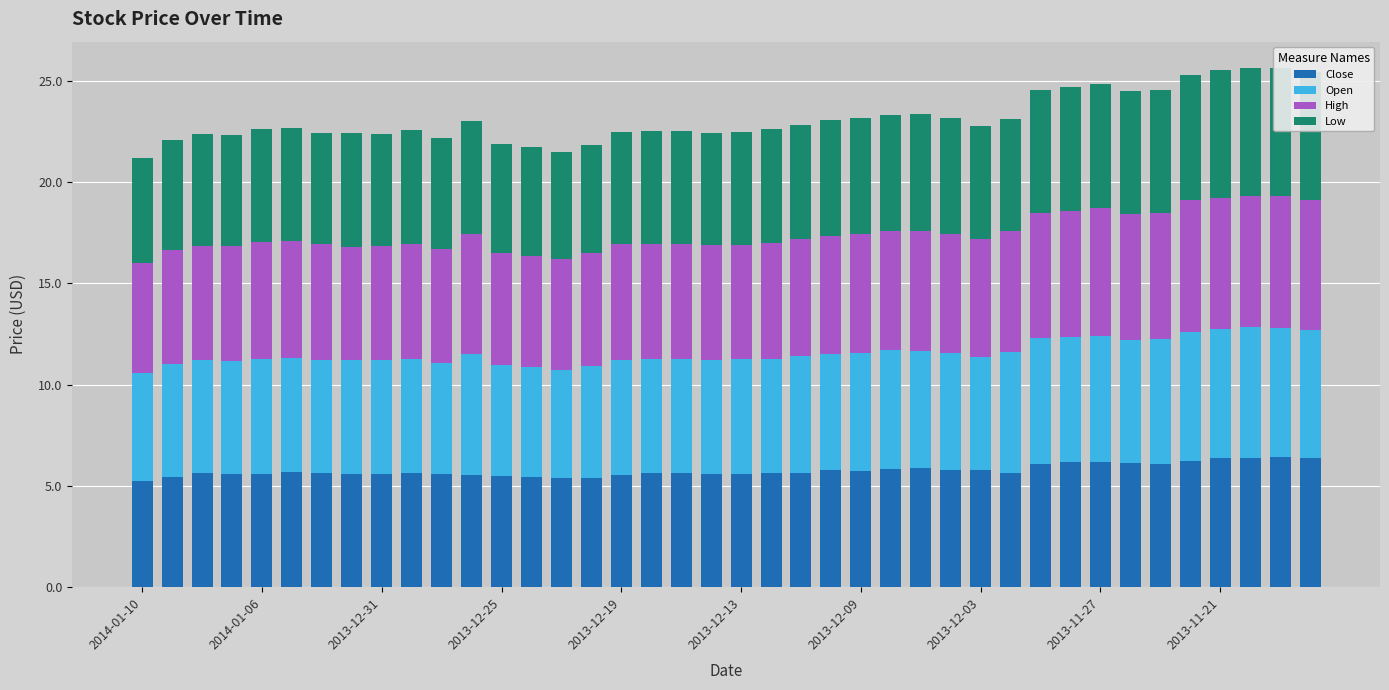

What is the difference between the maximum and minimum values in the Close series?

1.2